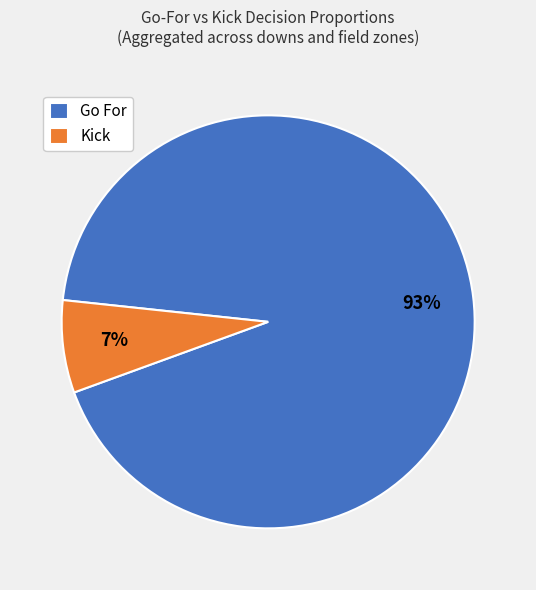

Which slice is the smallest?

Kick